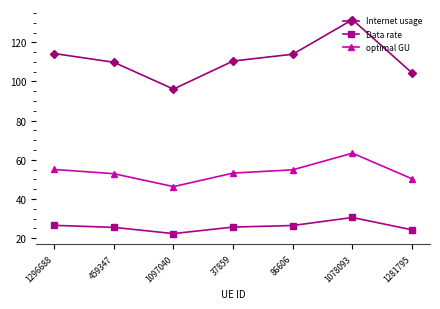

At which category does Data rate reach its first local valley?

1097040